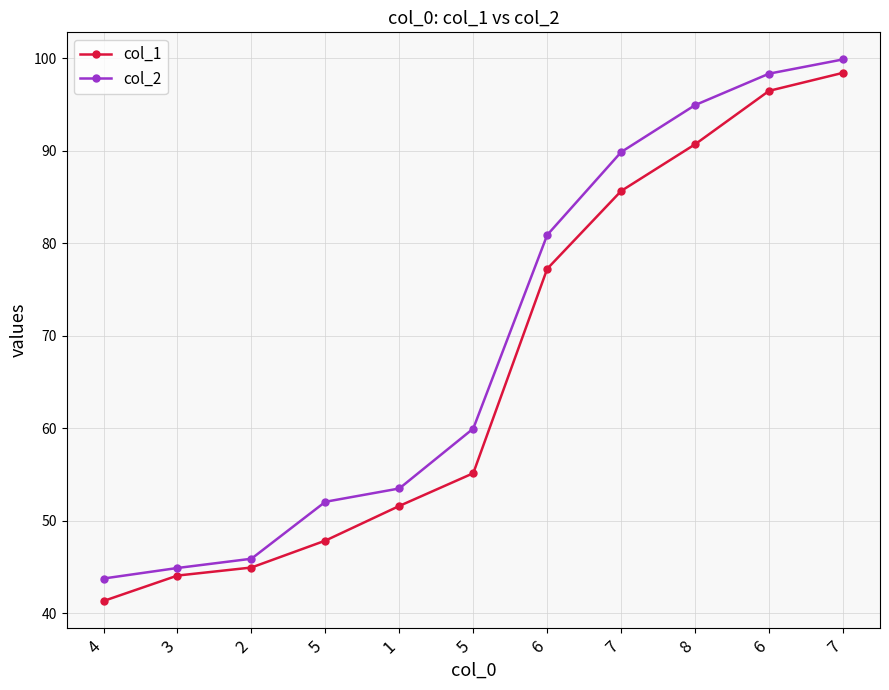

Which series has the largest range (max minus min)?

col_1